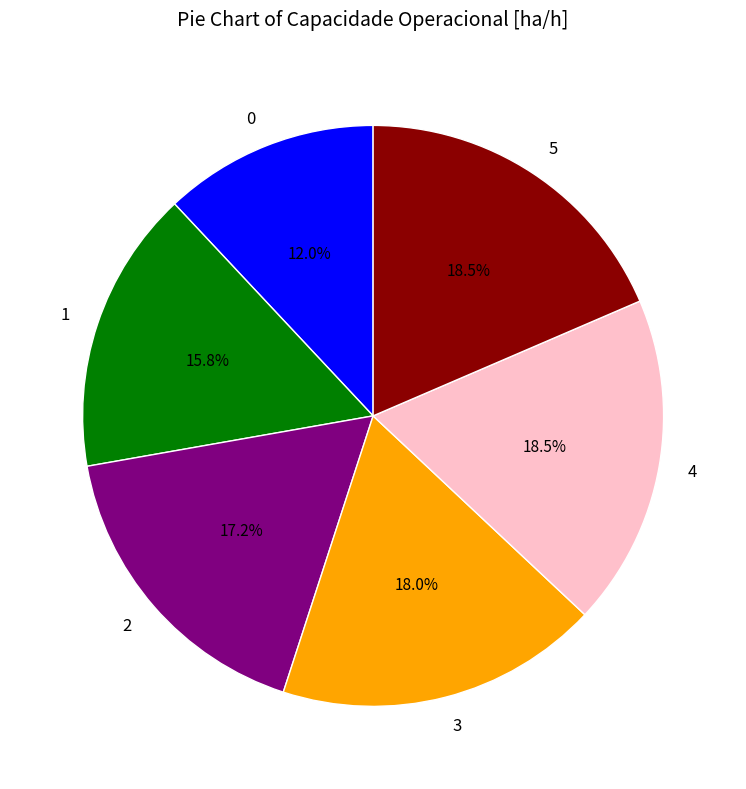

Approximately how many times larger is the value at 1 compared to 0?

1.3